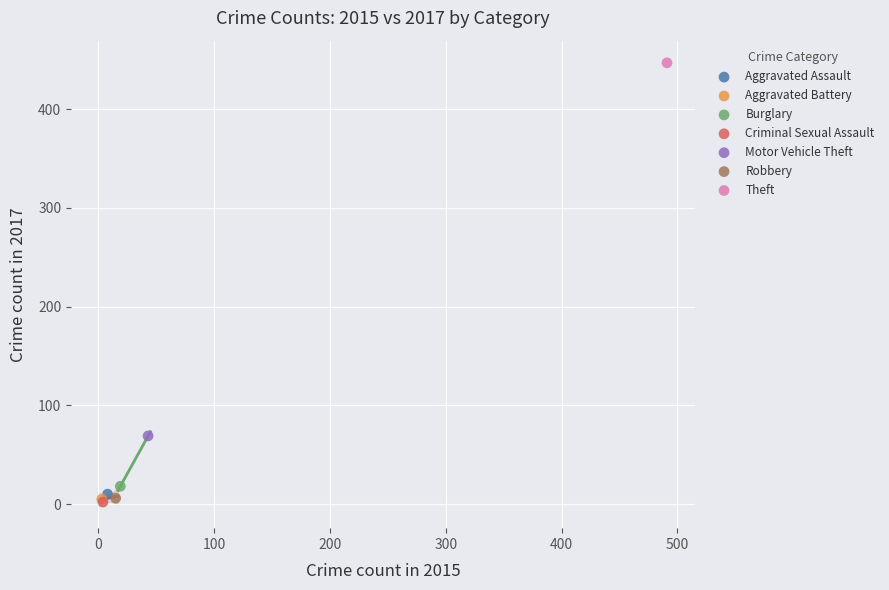

What are all the series names shown in the legend?

Aggravated Assault, Aggravated Battery, Burglary, Criminal Sexual Assault, Motor Vehicle Theft, Robbery, Theft